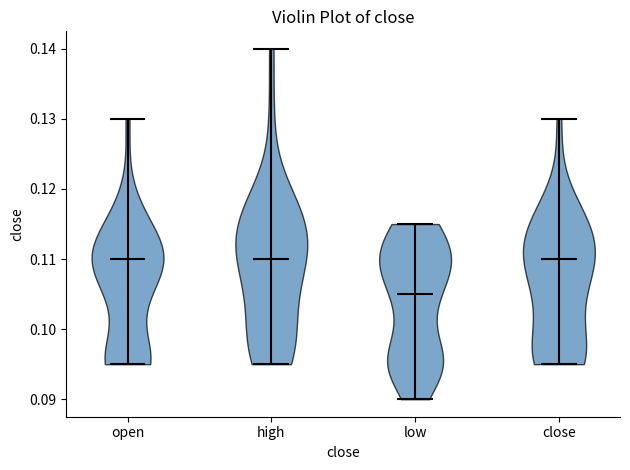

What is the highest point the violin for high reaches on the y-axis? The values are not printed on the chart, so give them approximately, as read against the axis.

0.140